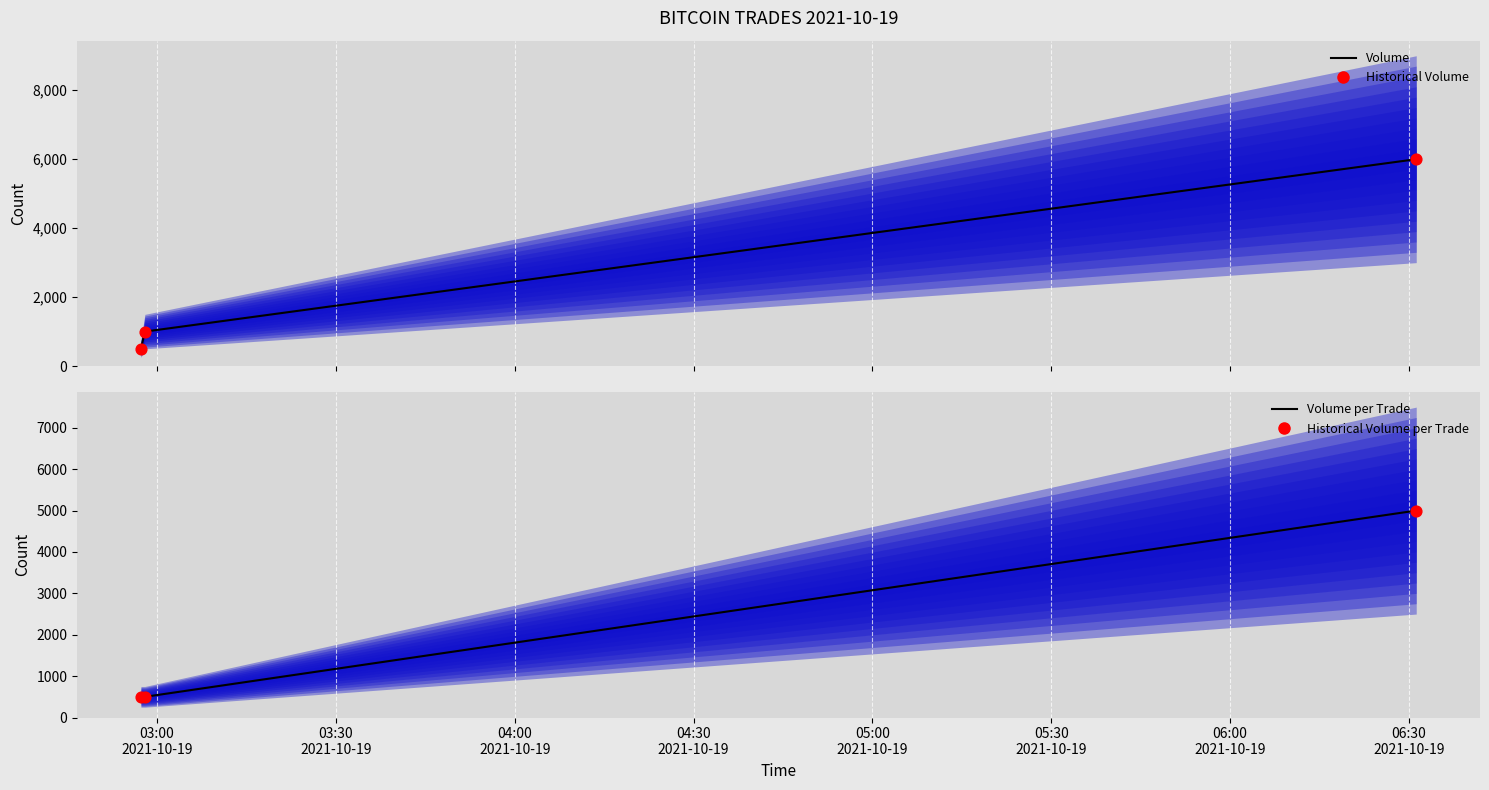

Which series reaches the maximum Y coordinate?

Volume